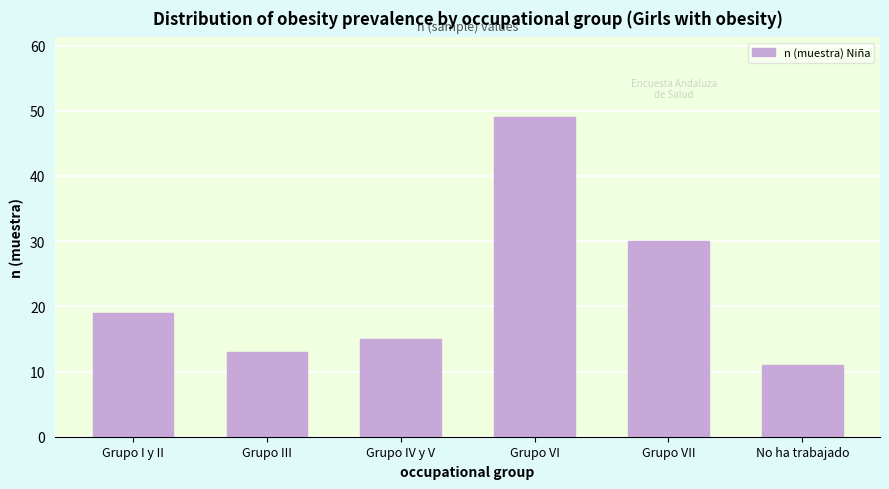

Reading left to right, what are all the values shown in this chart?

19	13	15	49	30	11